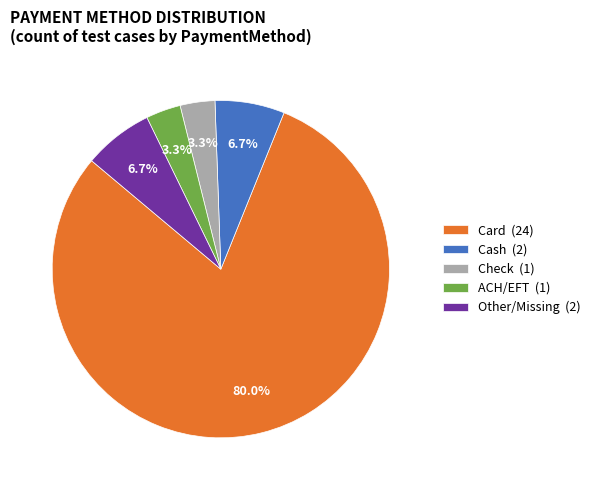

Between ACH/EFT (1) and Other/Missing (2), which is larger?

Other/Missing (2)